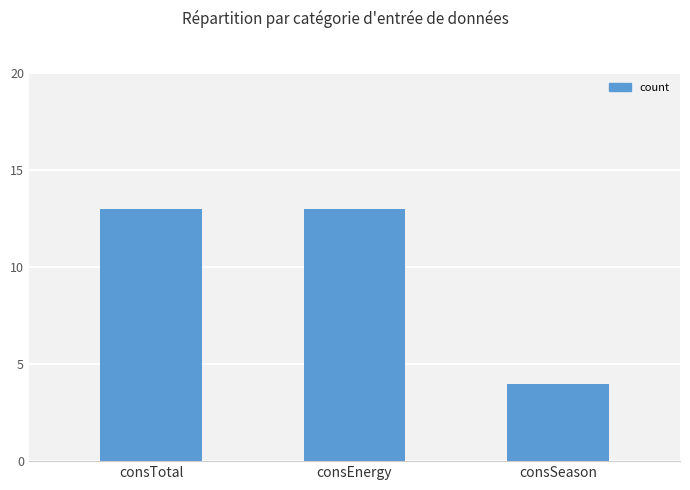

How many values are below 13?

1